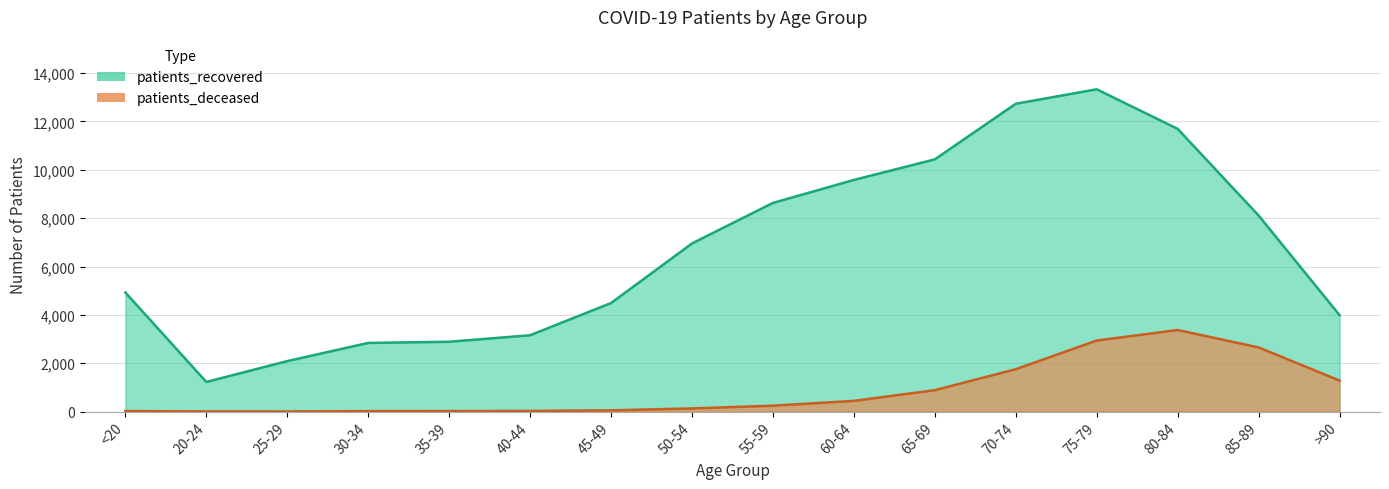

How many distinct data groups are displayed?

2